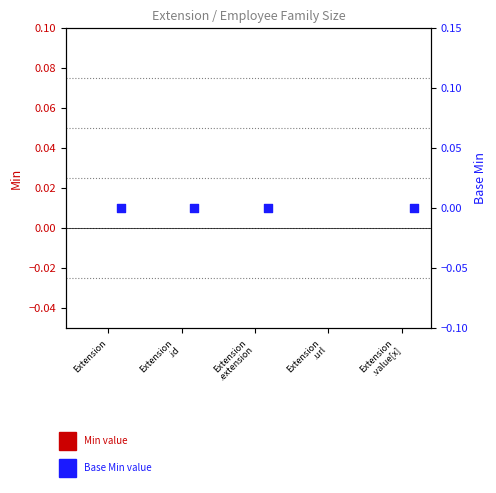

Which series has the largest total across all categories?

Base Min